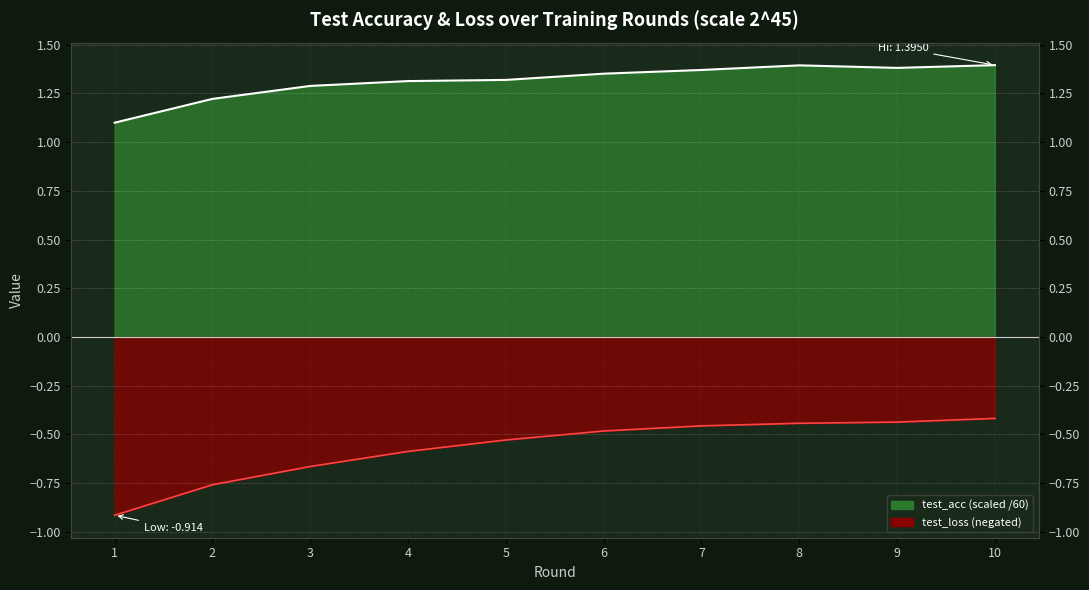

What is the total value across all series at 6?

0.9